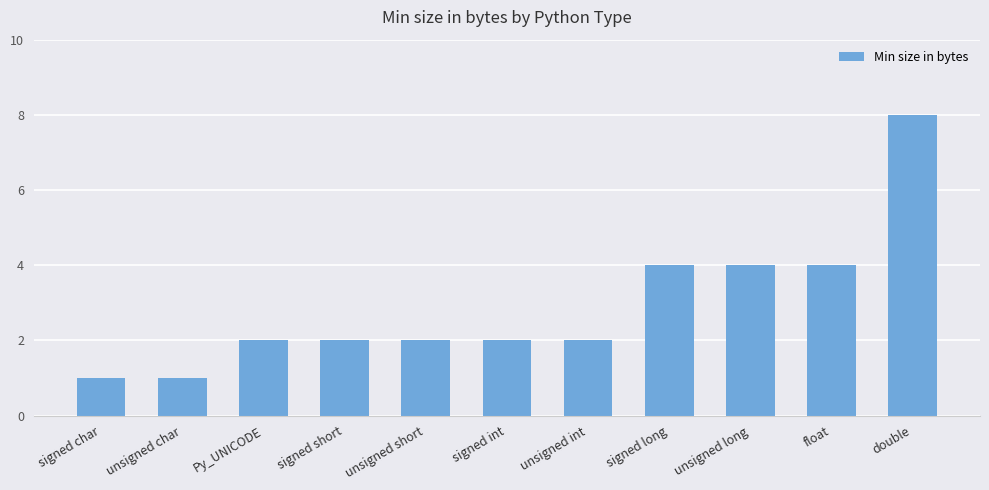

What is the difference between the maximum and minimum values?

7